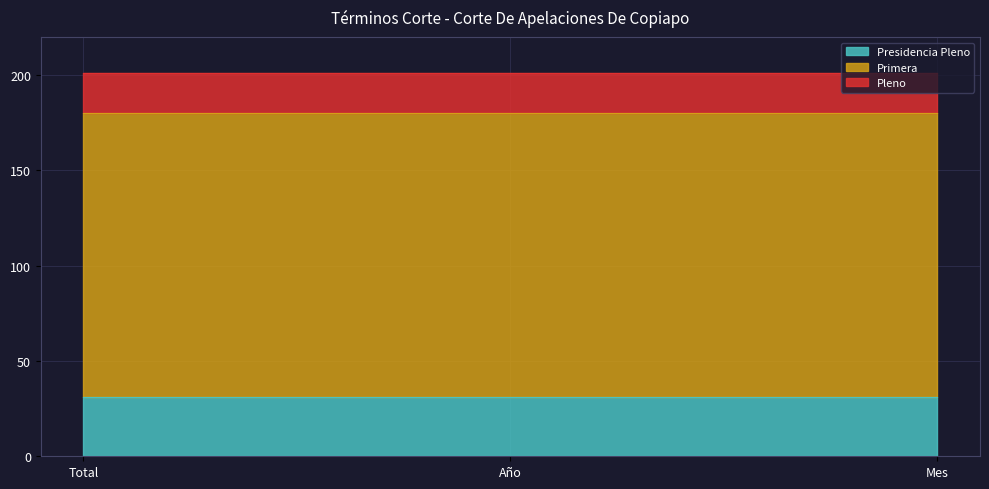

What is the average value of the Primera series?

149